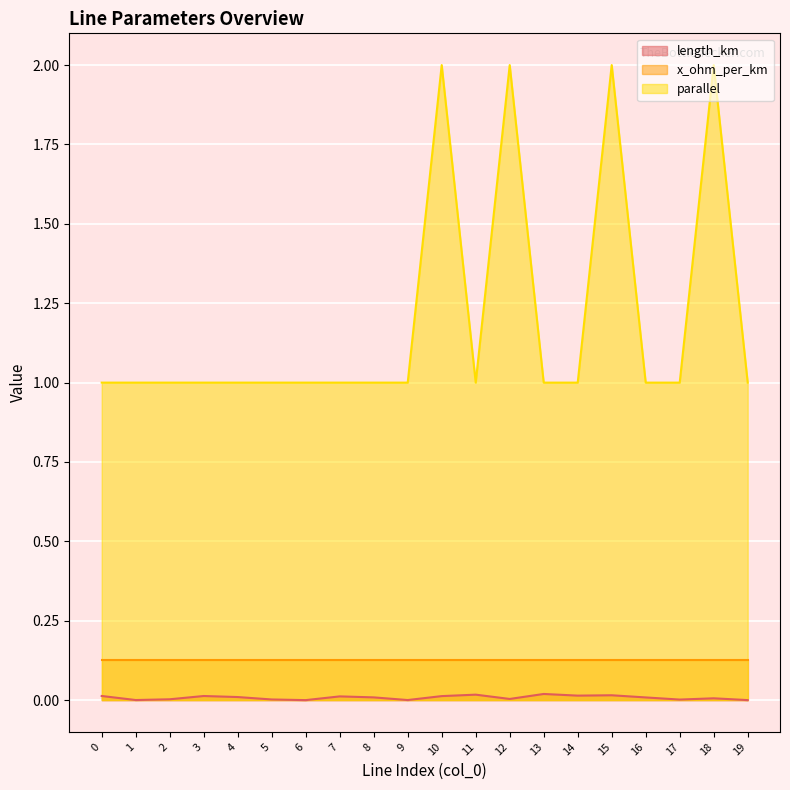

How many data points in parallel are above 1?

4